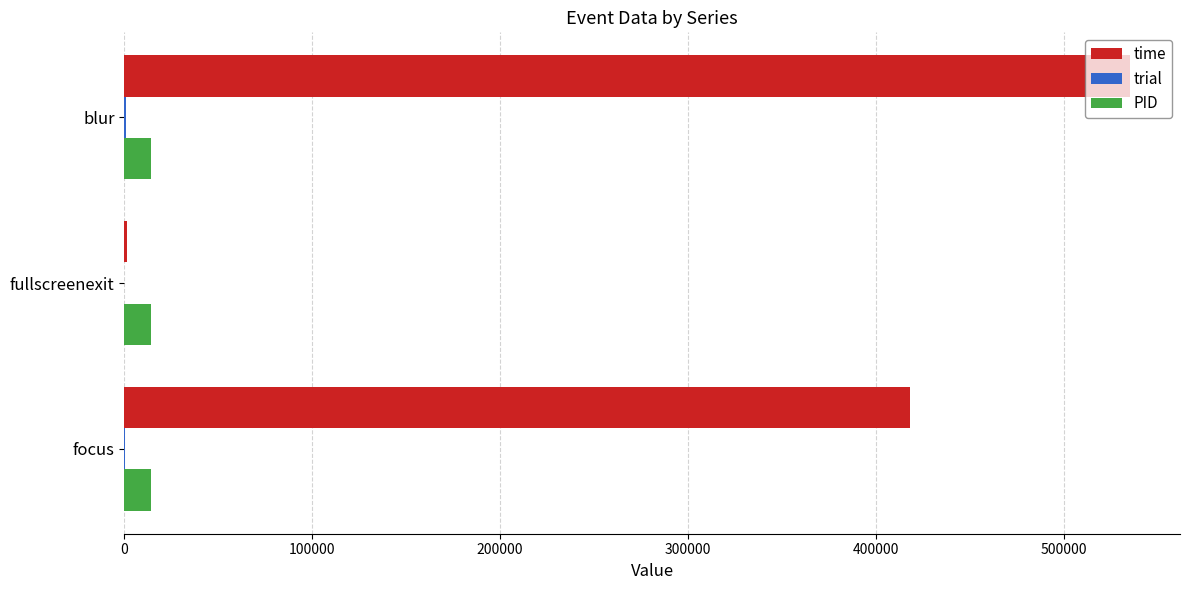

The value of PID at focus is 14054.0. True or false?

True